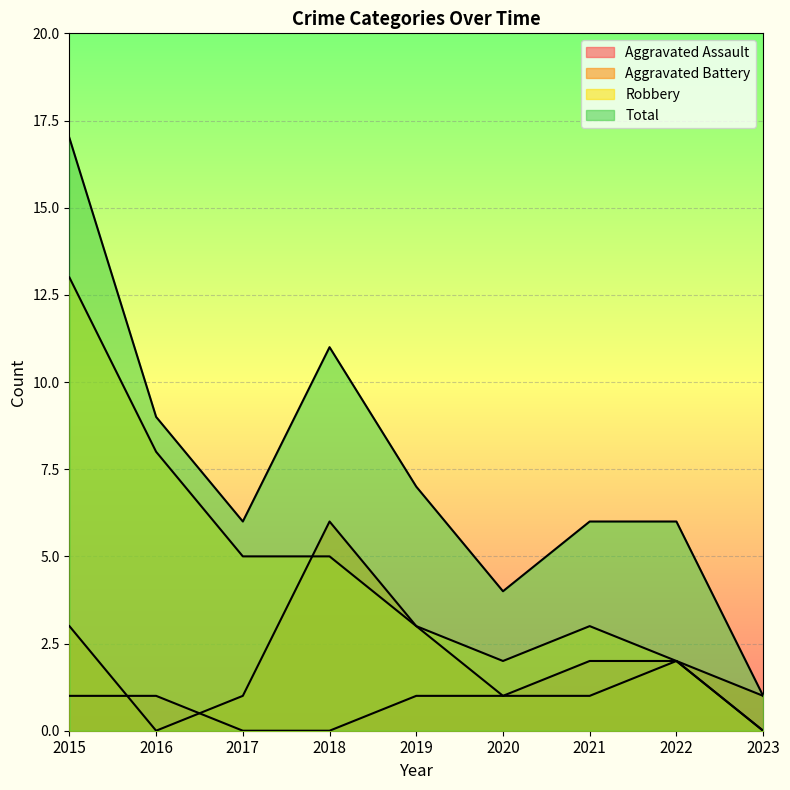

Which category has the lowest value in the Aggravated Assault series?

2017